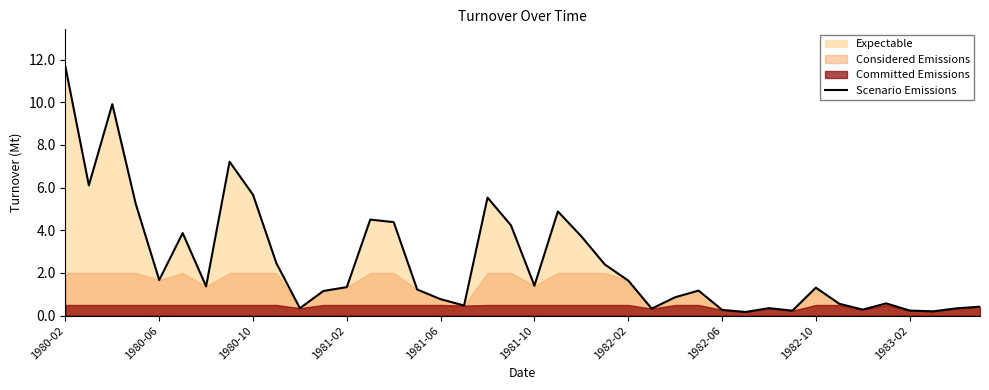

Where is the data nearest to the value 5?

21